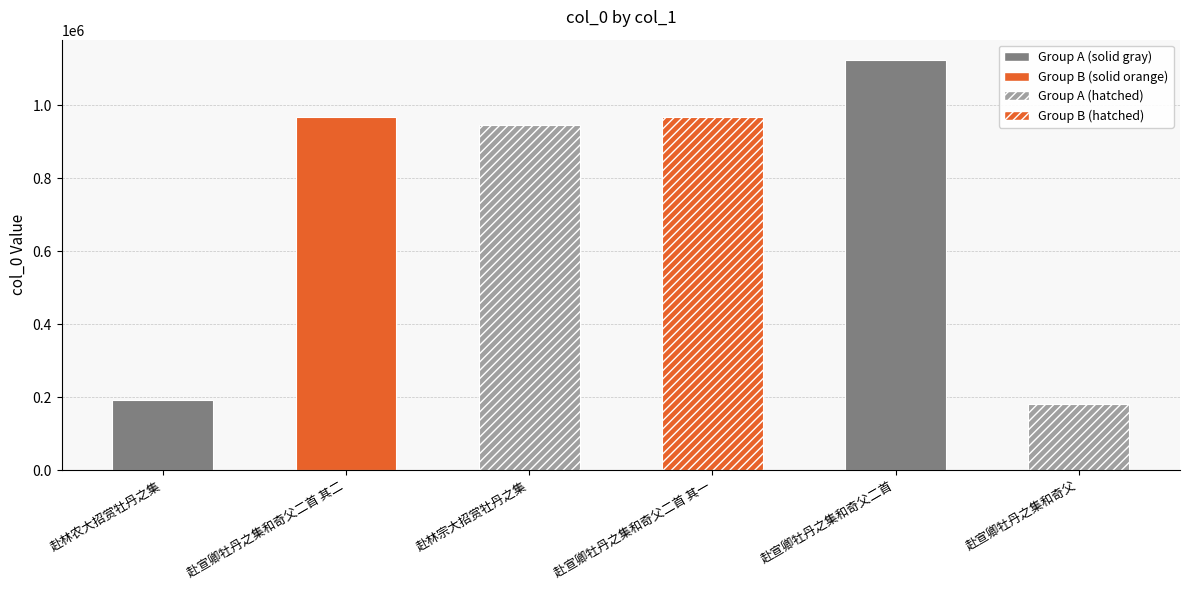

Between 赴宣卿牡丹之集和奇父二首 其二 and 赴宣卿牡丹之集和奇父二首, which is larger?

赴宣卿牡丹之集和奇父二首